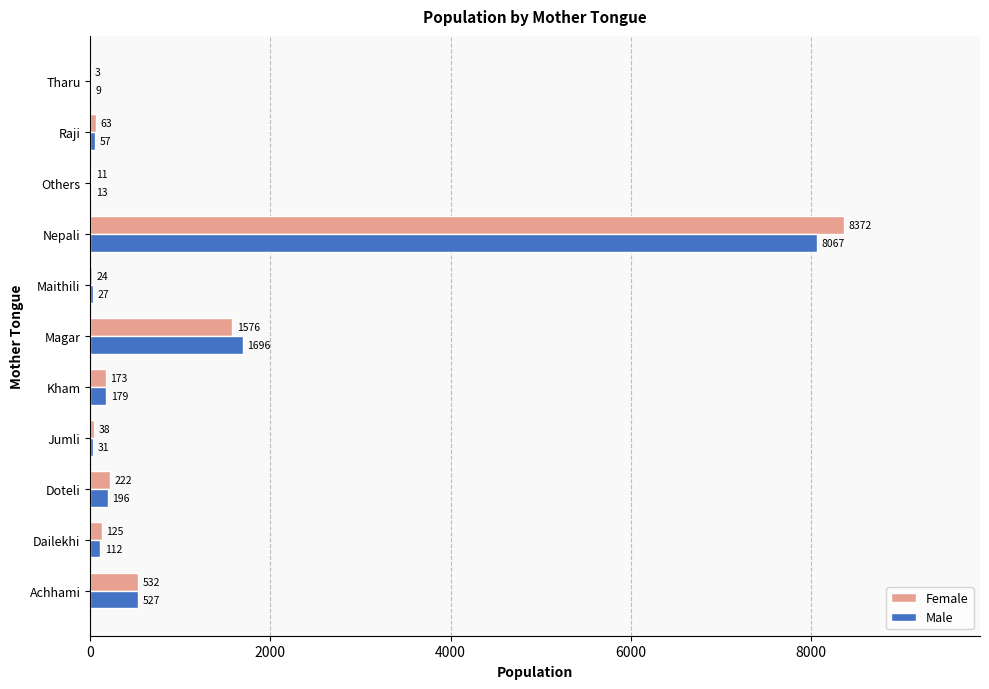

What is the highest value of the Female series?

8372